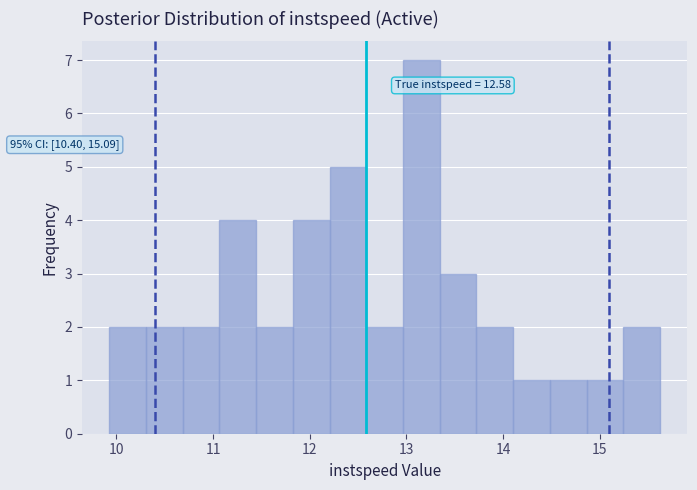

Around what value on the x-axis is the tallest bar? Give the approximate position of its centre, as read against the axis.

13.2